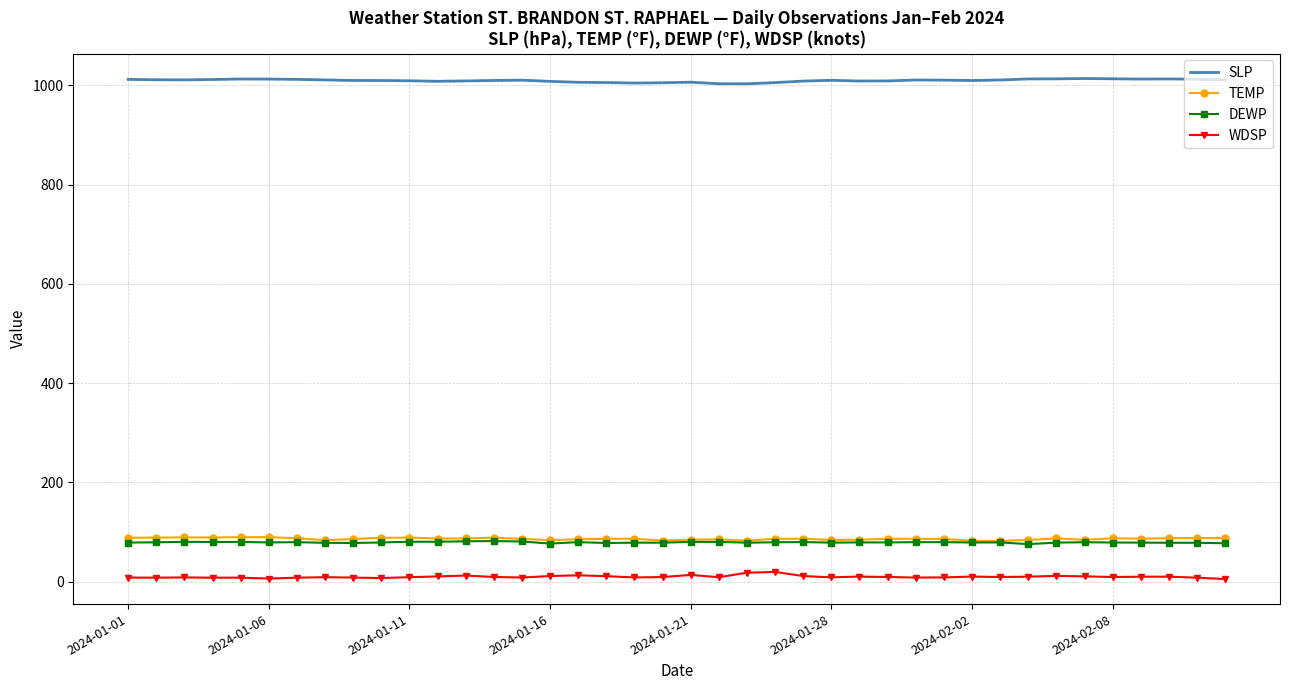

What are all the series names shown in the legend?

SLP, TEMP, DEWP, WDSP